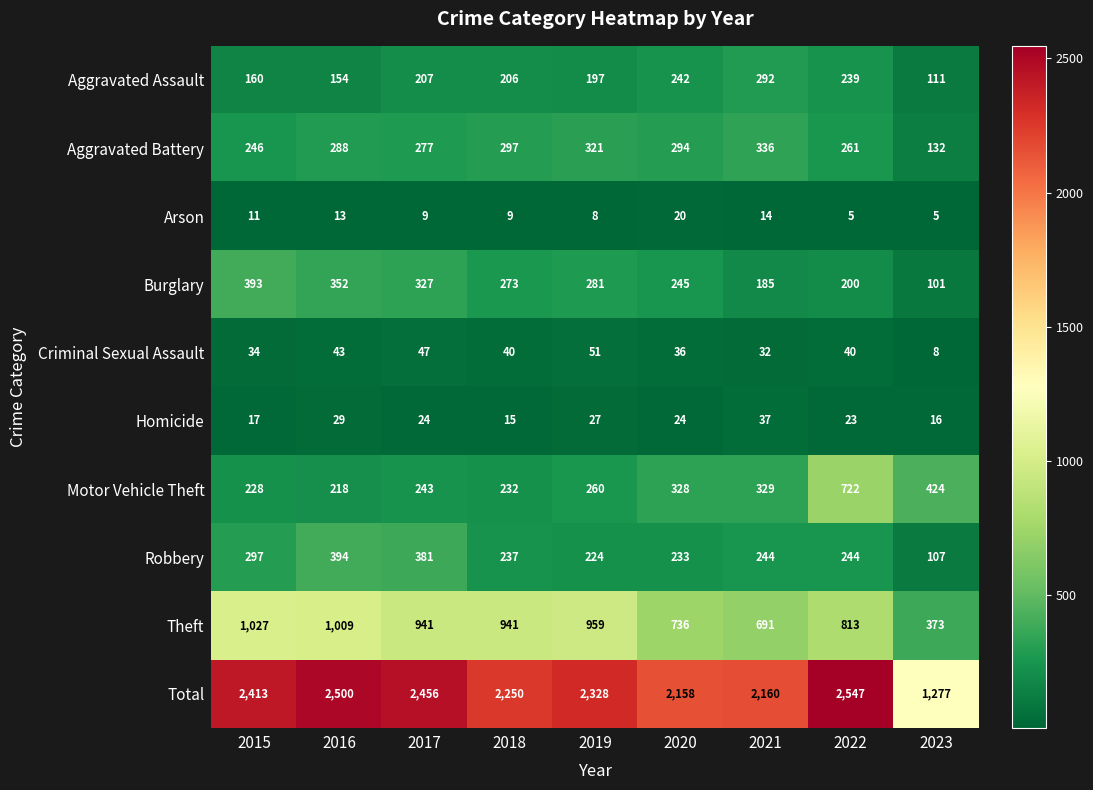

What is the spread (max minus min) of values at 2021?

2146